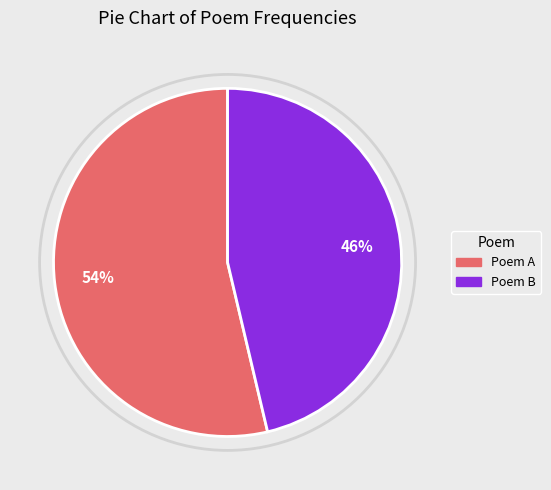

Do Poem B and Poem A together represent more than half of the pie?

Yes